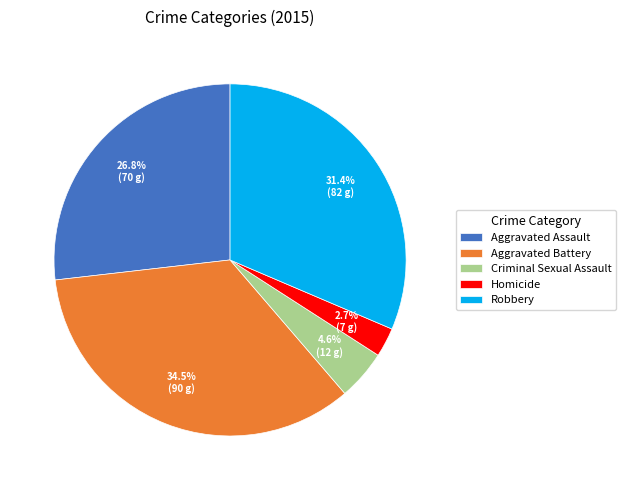

To the nearest percent, what is the difference between the largest and smallest slice percentages?

32%